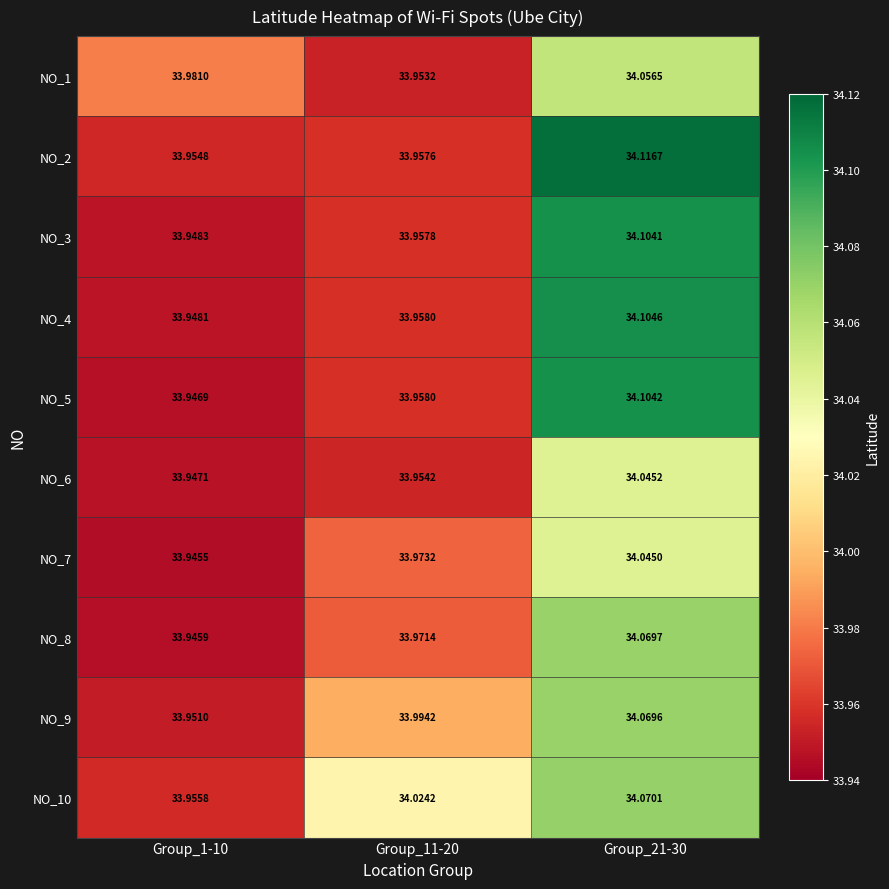

Is the value of NO_6 at Group_1-10 greater than the value of NO_8 at Group_1-10?

Yes